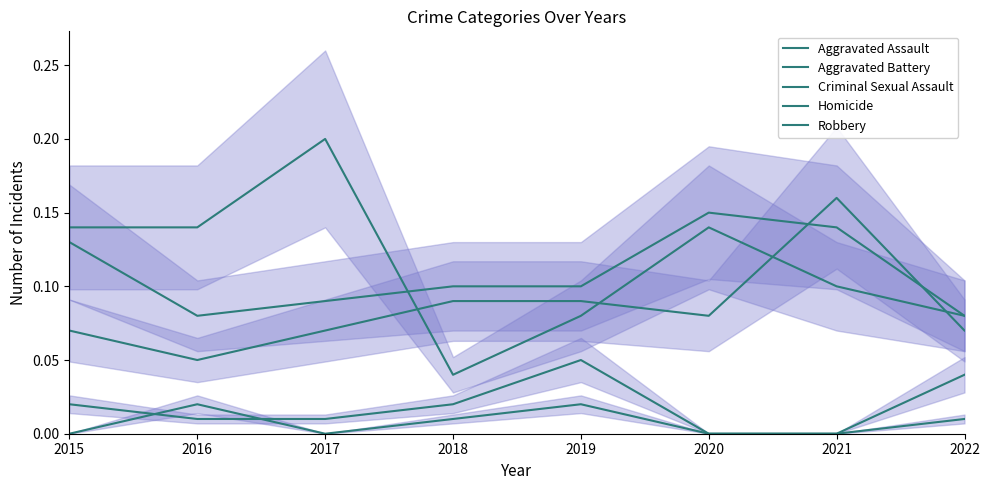

Reading right to left, extract all data points from this chart.

Aggravated Assault: 0.1	0.2	0.1	0.1	0.1	0.1	0.1	0.1
Aggravated Battery: 0.1	0.1	0.1	0.1	0.1	0.1	0.1	0.1
Criminal Sexual Assault: 0.0	0.0	0.0	0.1	0.0	0.0	0.0	0.0
Homicide: 0.0	0.0	0.0	0.0	0.0	0.0	0.0	0.0
Robbery: 0.1	0.1	0.1	0.1	0.0	0.2	0.1	0.1